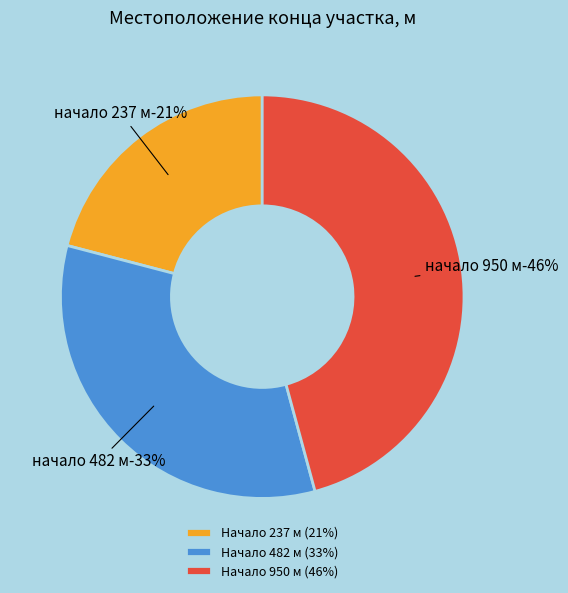

Combined, do 950 and 237 account for over 50%?

Yes